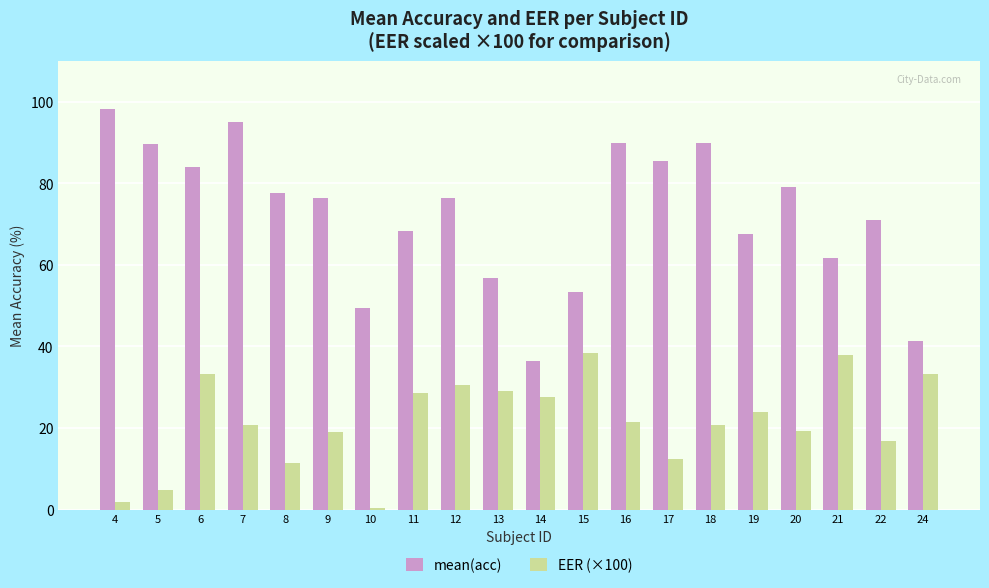

Which series has the largest total across all categories?

mean(acc)